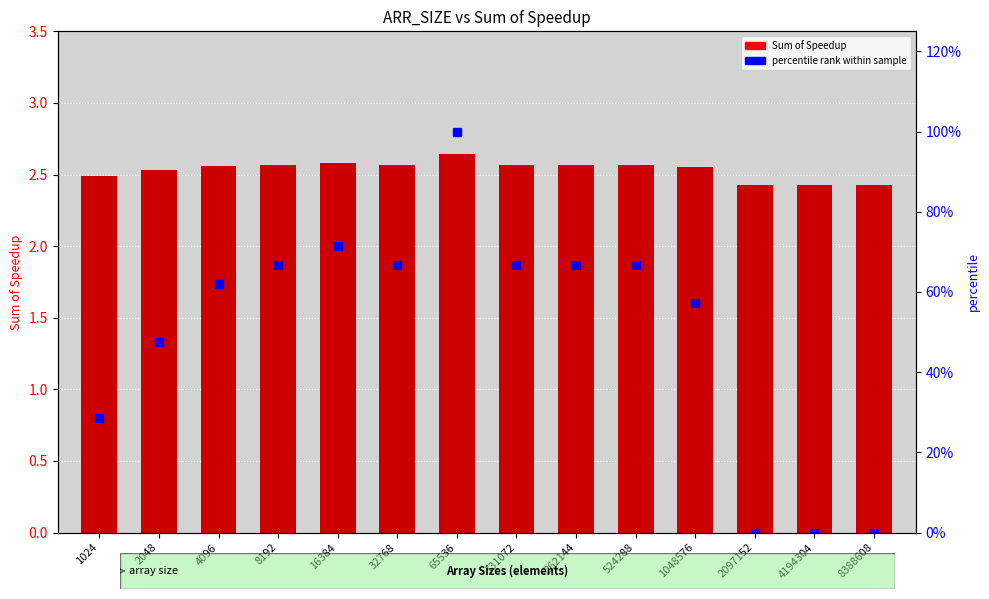

True or false: Sum of Speedup has a value of 3.7 at 1024.

False